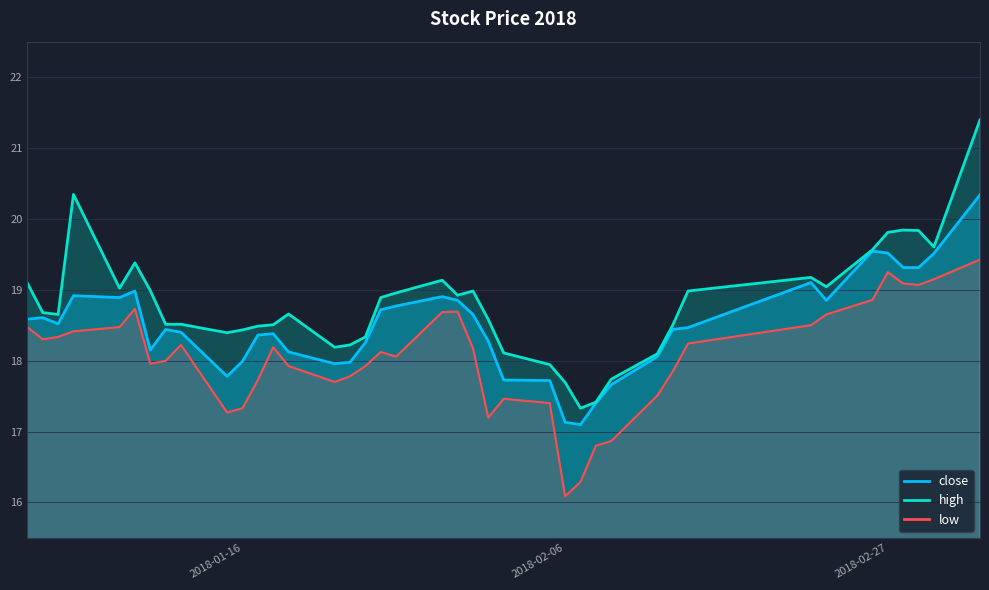

What is the total value across all series at 2018-01-10?

55.1